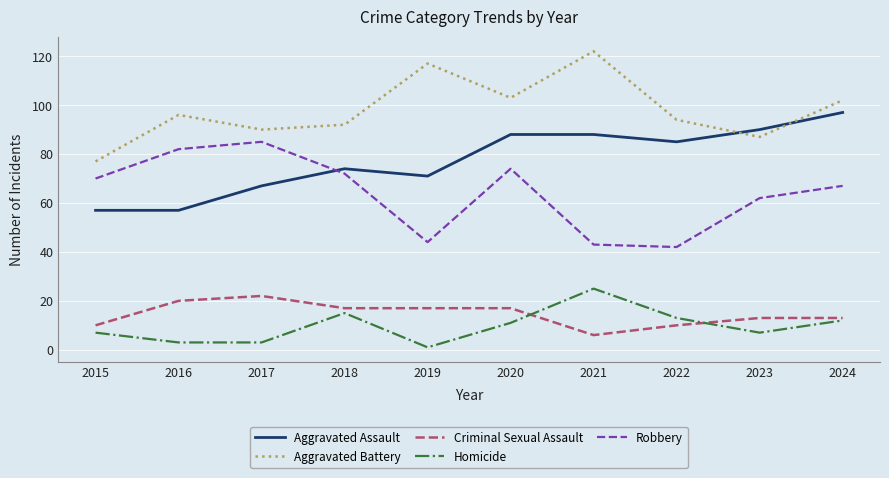

True or false: Aggravated Battery and Homicide intersect in this chart.

False